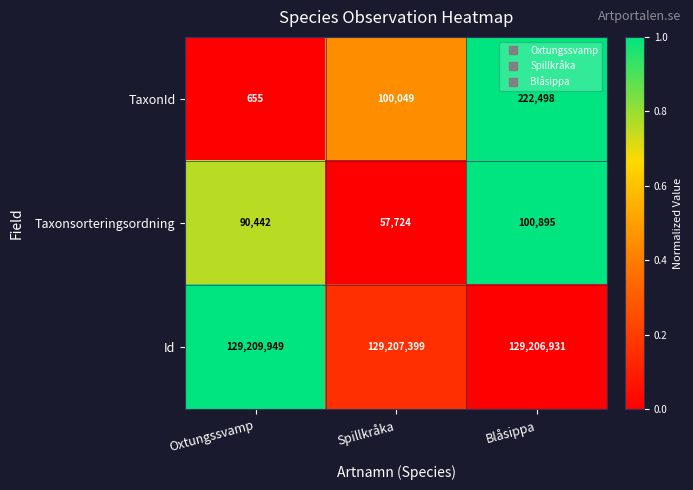

Reading left to right, transcribe all the data shown in this chart.

TaxonId: 655	100049	222498
Taxonsorteringsordning: 90442	57724	100895
Id: 129209949	129207399	129206931